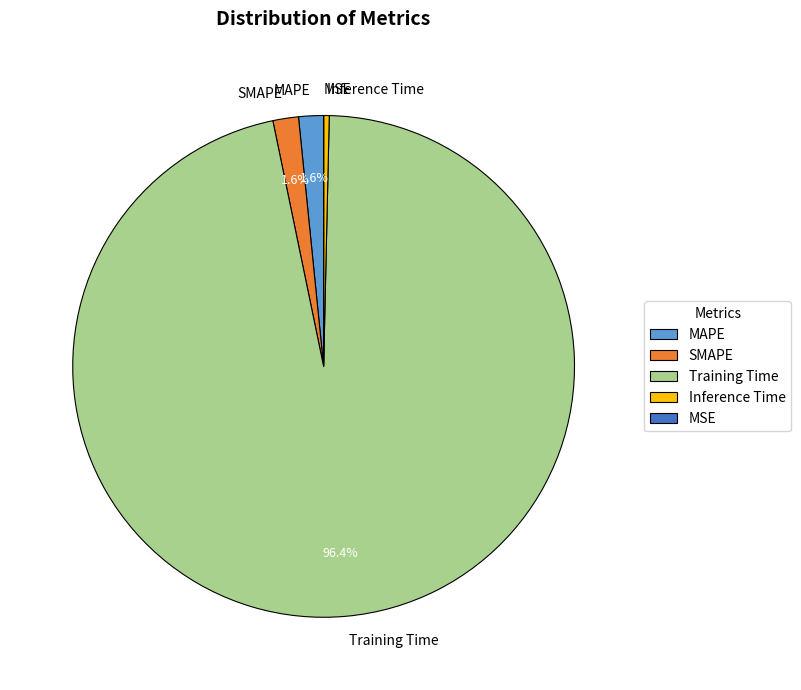

Which has a higher value, SMAPE or Inference Time?

SMAPE